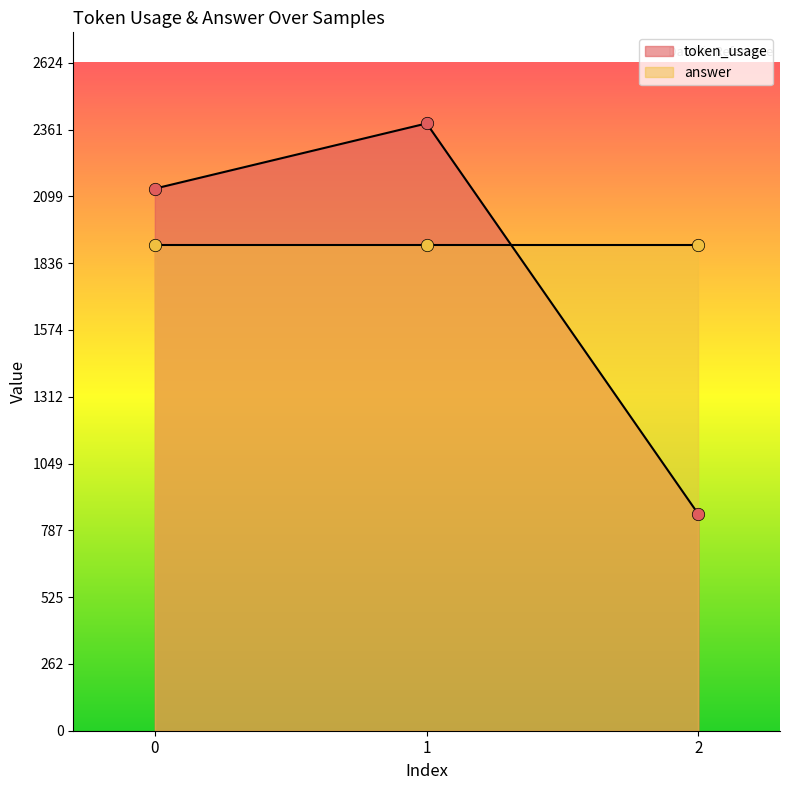

Which has a higher value, 0 or 1?

1